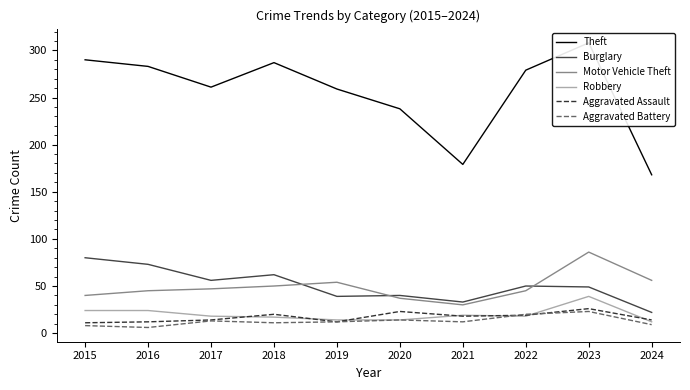

Rank the series at 2015 from lowest to highest value.

Aggravated Battery, Aggravated Assault, Robbery, Motor Vehicle Theft, Burglary, Theft